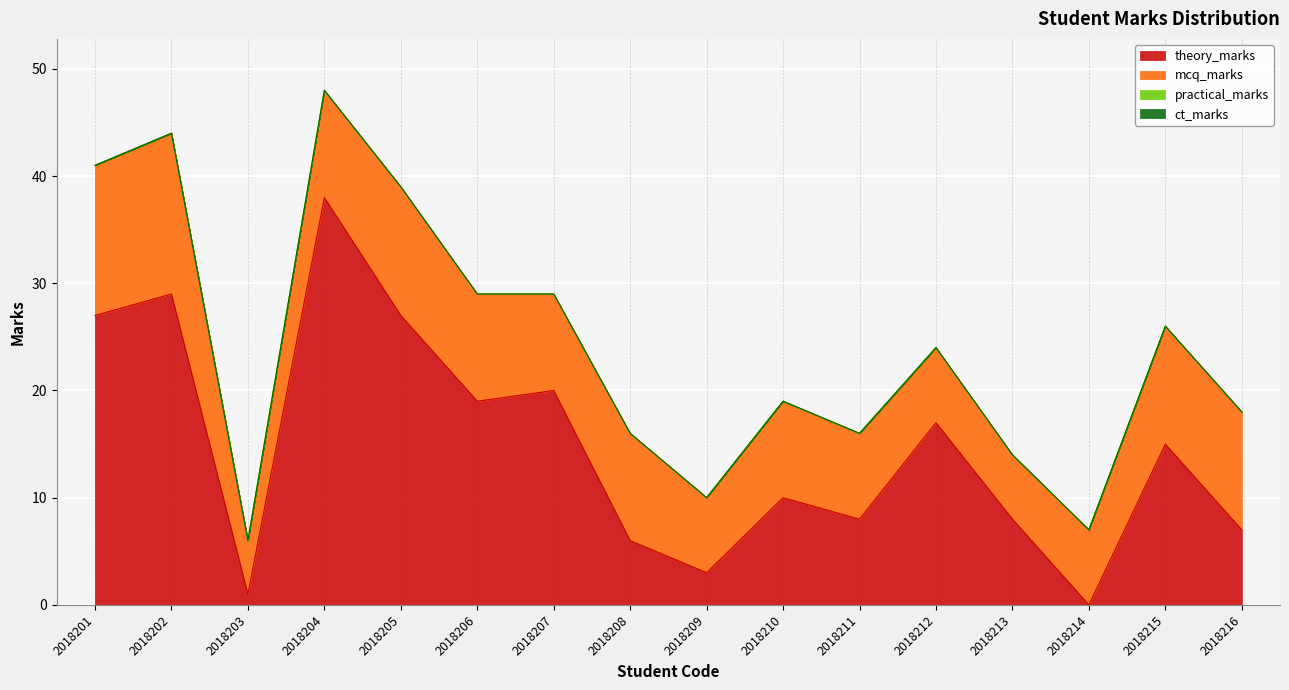

At which label is practical_marks closest to 0?

2018201